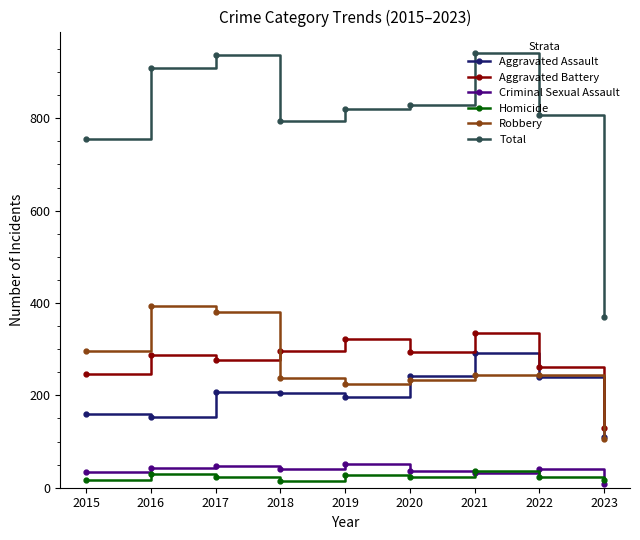

What is the minimum value for Aggravated Assault?

110